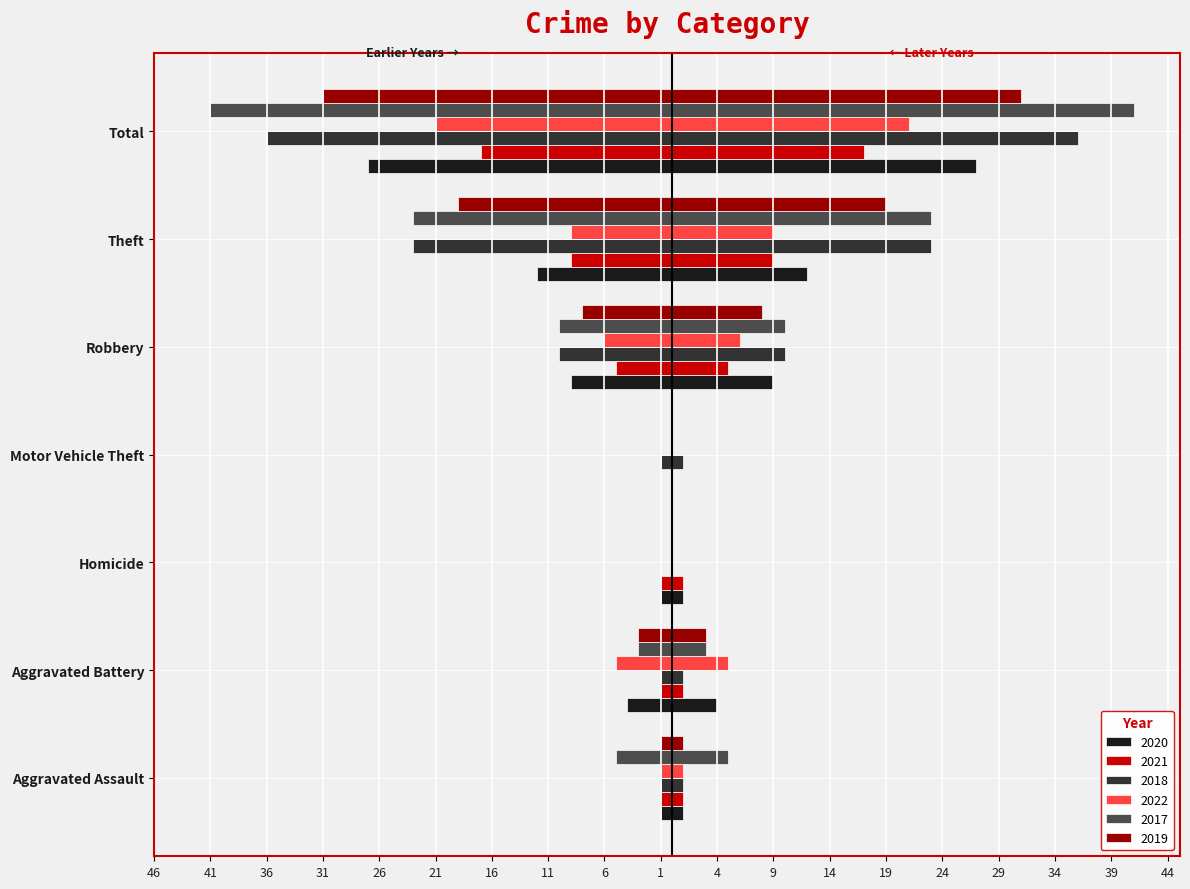

Are the bars grouped side by side (vs. stacked)?

Yes